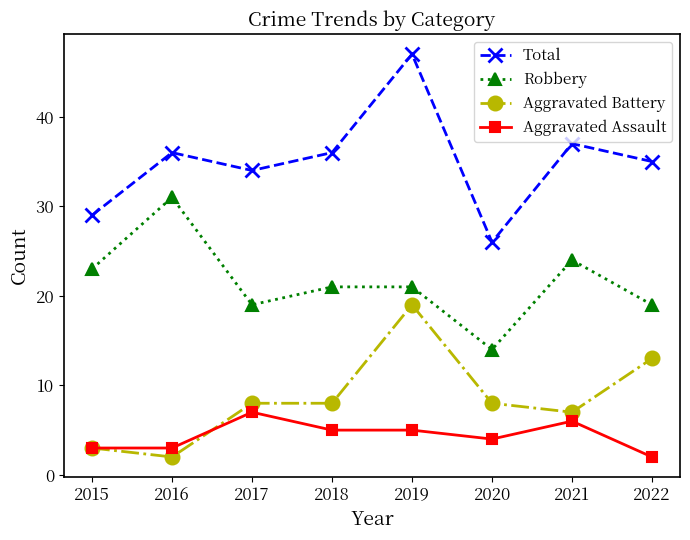

The value of Aggravated Assault at 2020 is 2. True or false?

False